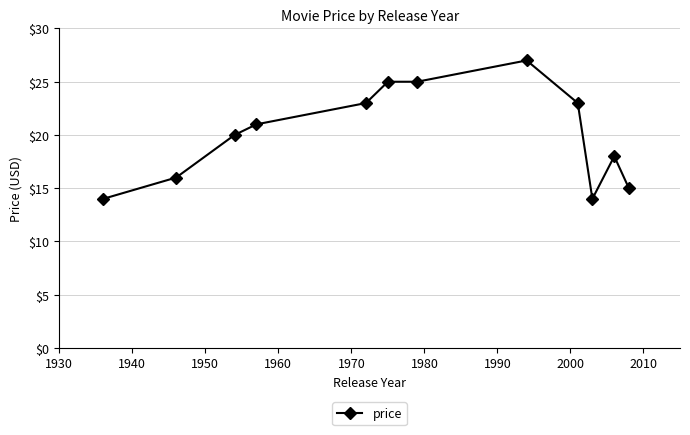

True or false: there are more than 1 points higher than both neighbors.

True